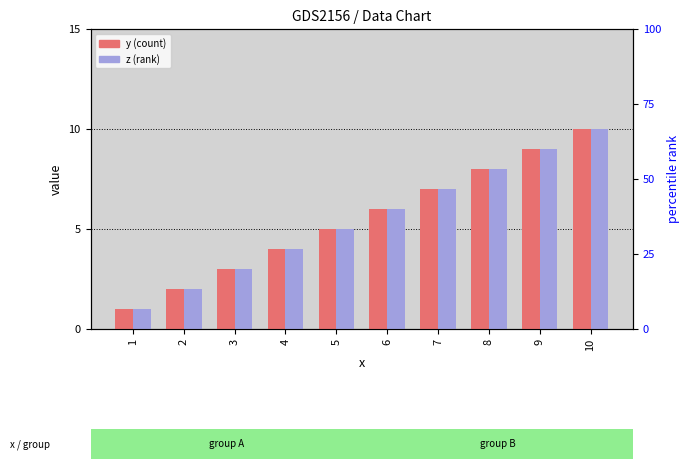

Rank the categories by z (rank) value from lowest to highest.

1, 2, 3, 4, 5, 6, 7, 8, 9, 10